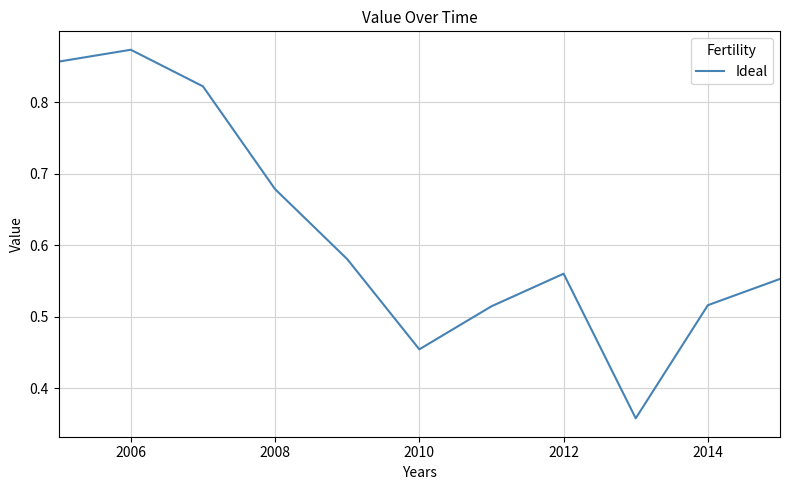

Does the chart have visible grid lines?

Yes